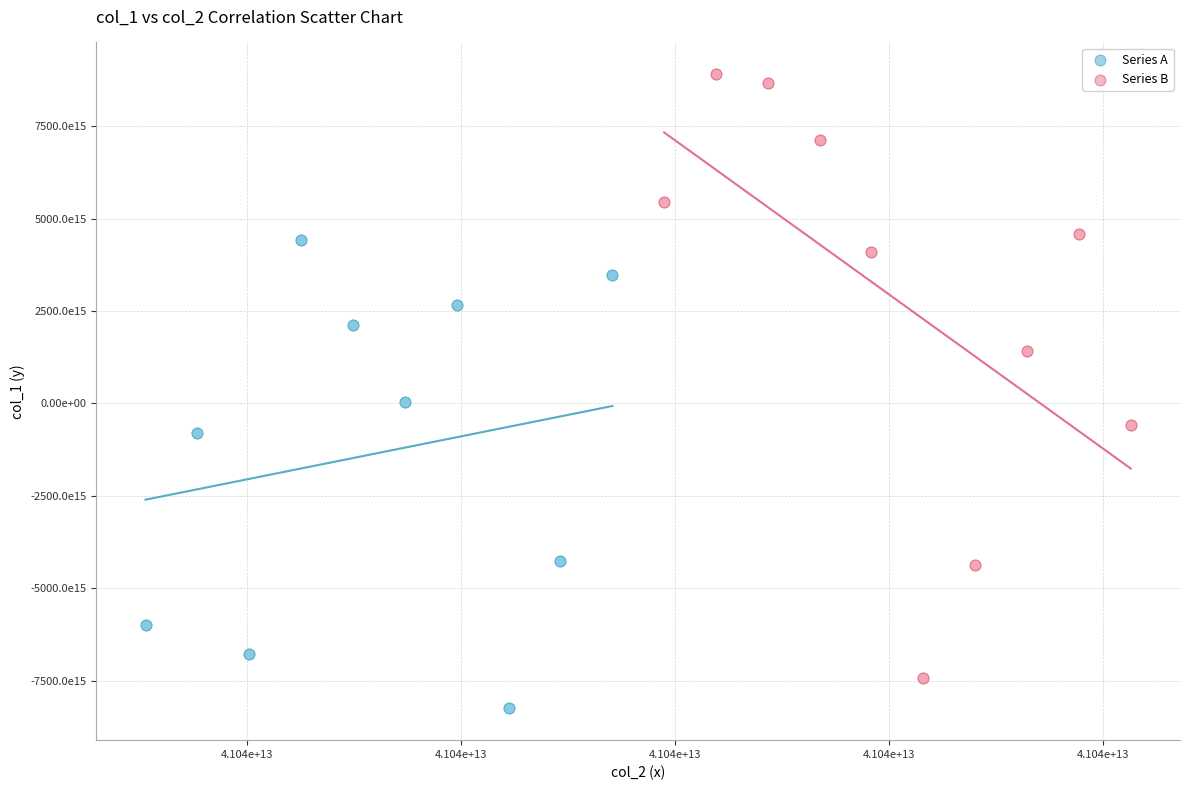

Which series contains the lowest Y value?

Series A